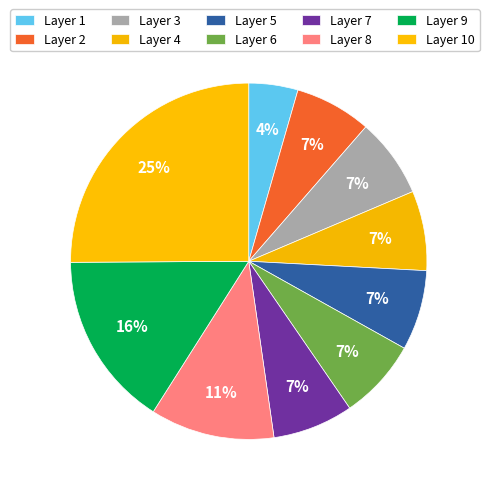

Count the number of slices in the pie.

10